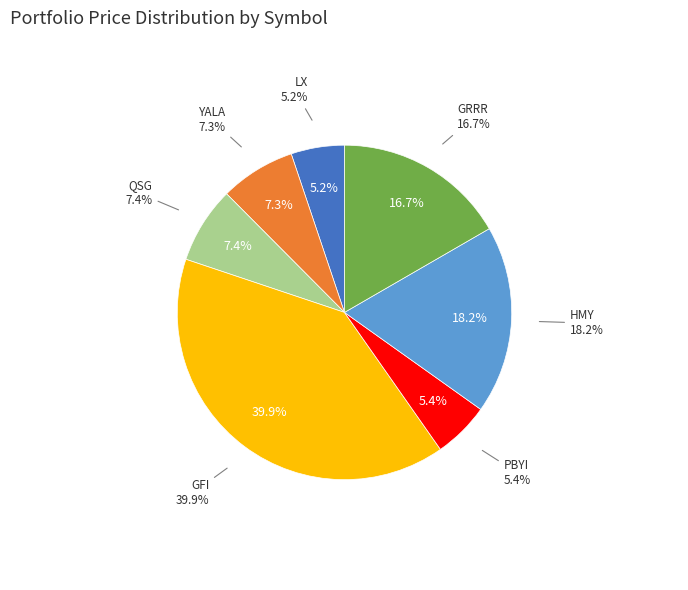

Does GFI represent more than half of the total?

No